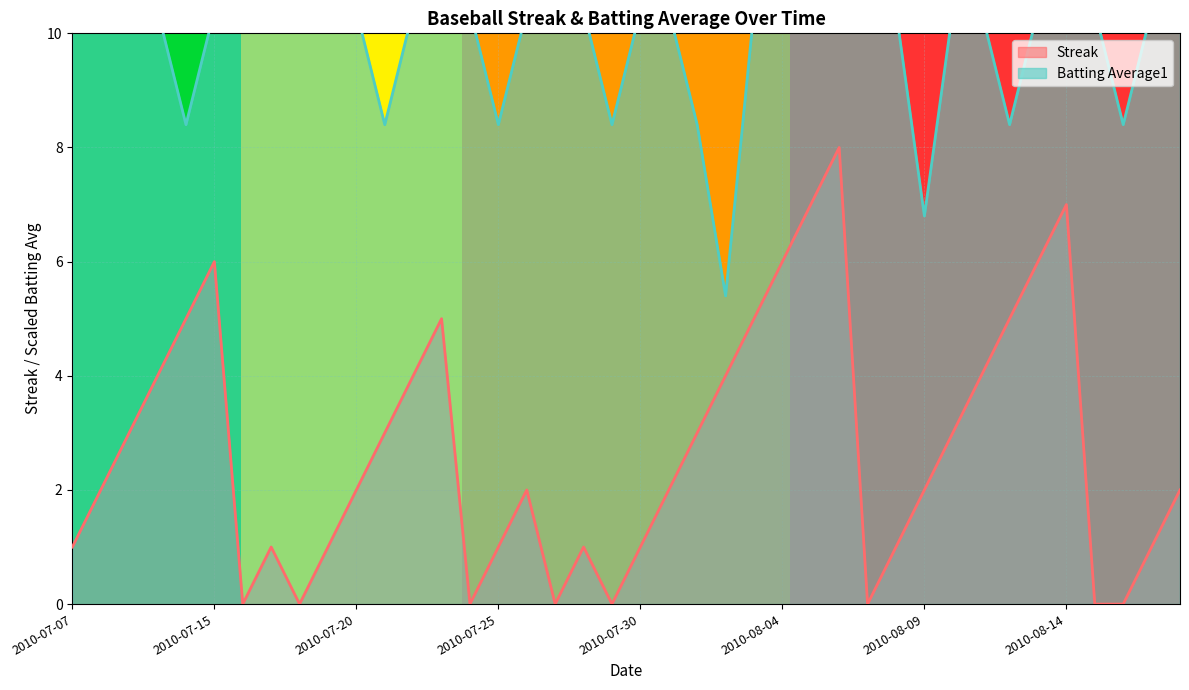

At which label is Streak closest to 4?

2010-07-10